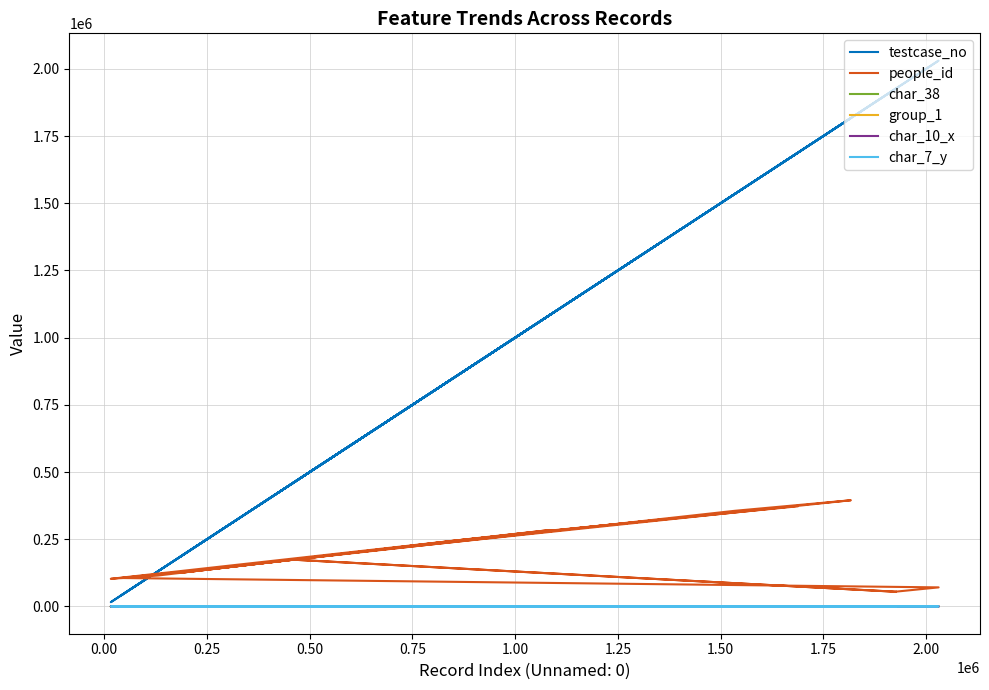

Reading right to left, transcribe all the data shown in this chart.

testcase_no: 1926503	454514	1924518	2030426	39302	298636	860632	1348576	860032	379015	1534945	1816893	555112	130193	15857	1084516	1036113	186095	1006828	1686443
people_id: 54699	174312	54699	70882	105739	145399	246052	321977	245918	159976	355820	394983	191847	114897	102734	284323	275520	125314	270420	372235
char_38: 1	0	1	0	0	0	0	1	0	0	0	0	0	0	0	0	1	0	0	0
group_1: 2	2	2	2	2	2	2	1	2	1	2	2	2	2	2	2	2	2	2	2
char_10_x: 0	0	0	0	0	0	0	0	0	0	1	6	0	0	0	0	0	0	0	0
char_7_y: 21	13	21	8	9	8	19	8	8	17	19	13	3	11	18	14	16	11	8	11